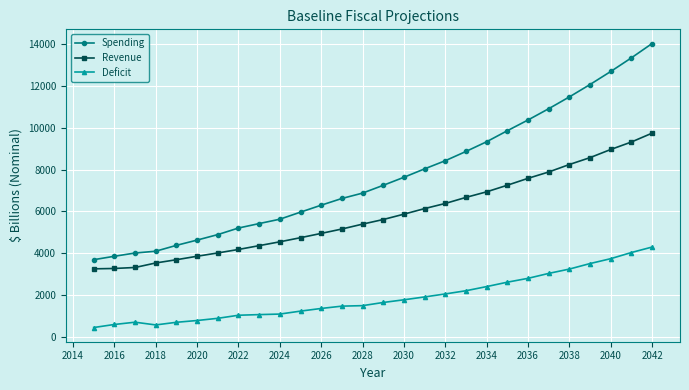

What is the average value of the Spending series?

7713.4